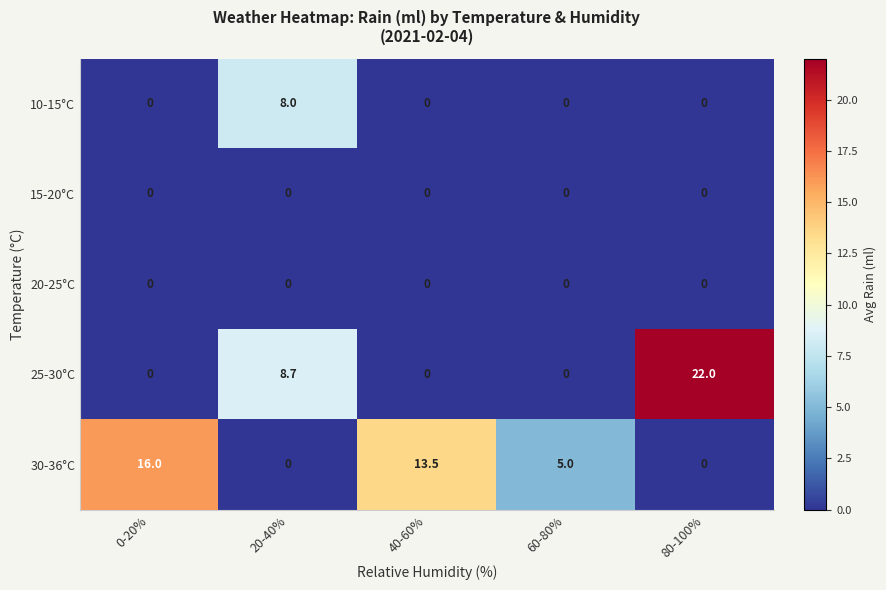

What is the sum of the 25-30°C values at 80-100% and 60-80%?

22.0